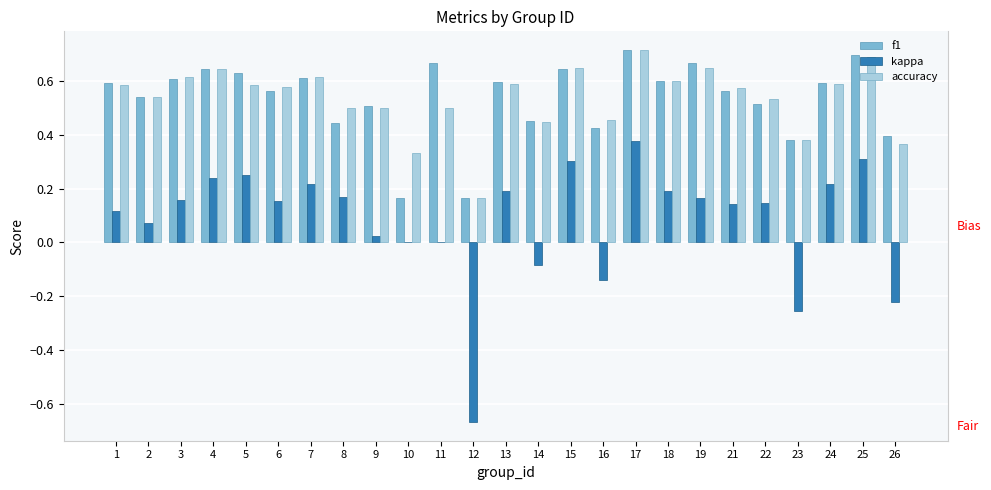

What is the difference between the second highest and second lowest values in the kappa series?

0.6